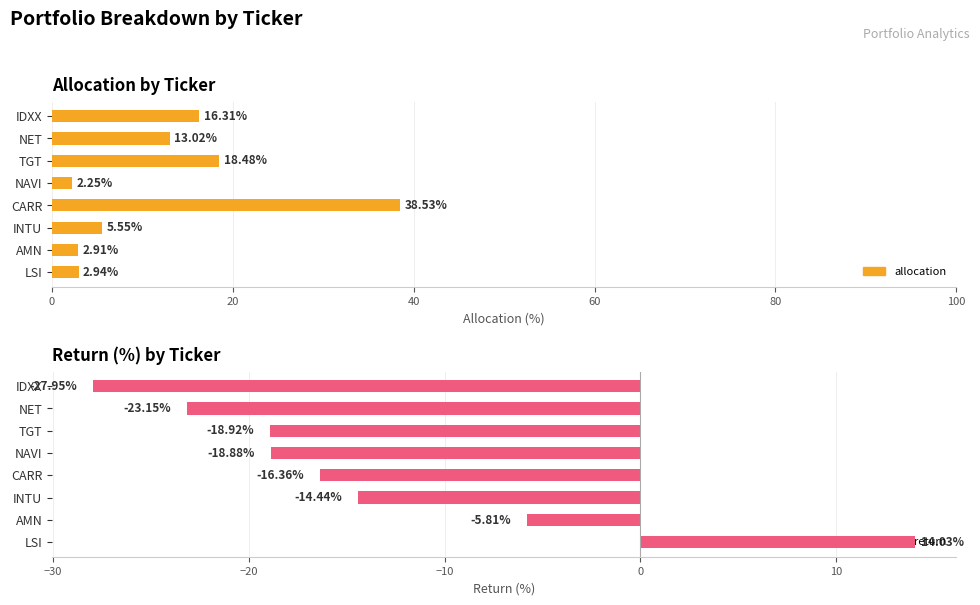

At how many categories does at least one series exceed 15?

3